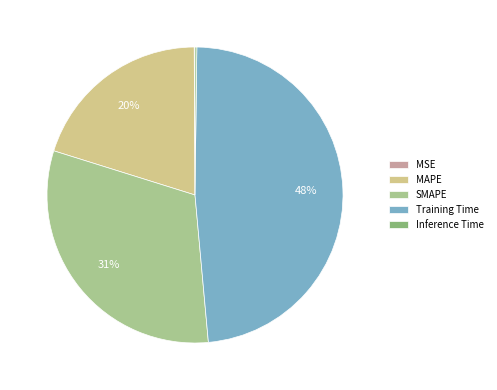

What is the largest slice in the pie chart?

Training Time